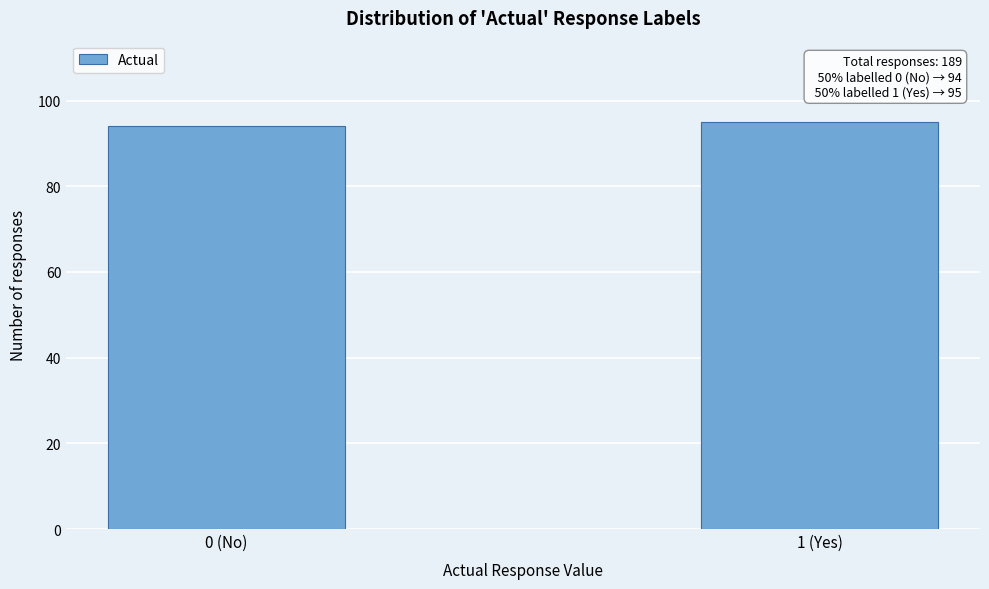

Reading left to right, transcribe all the data shown in this chart.

94	95